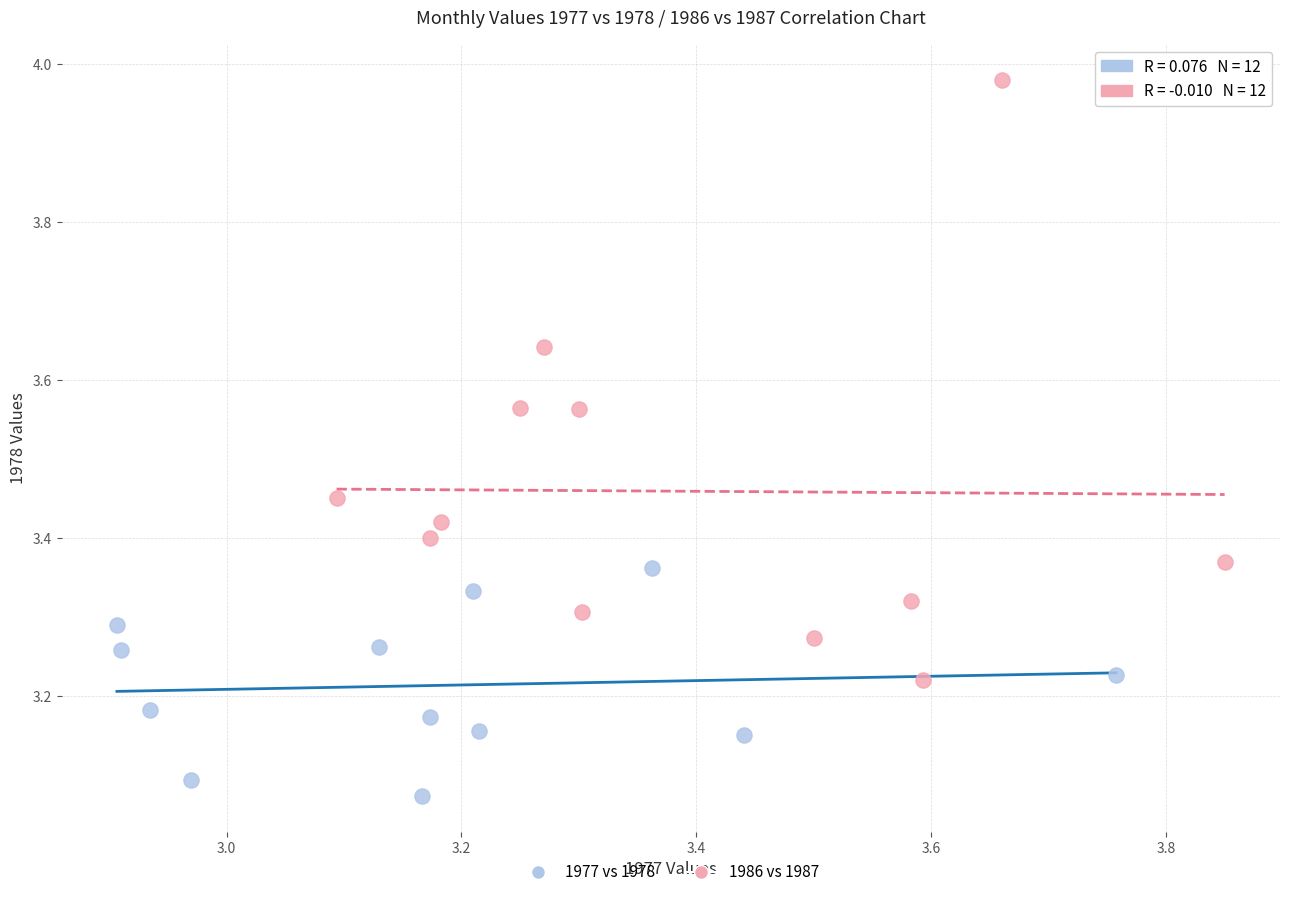

Which series reaches the minimum Y coordinate?

1977 vs 1978